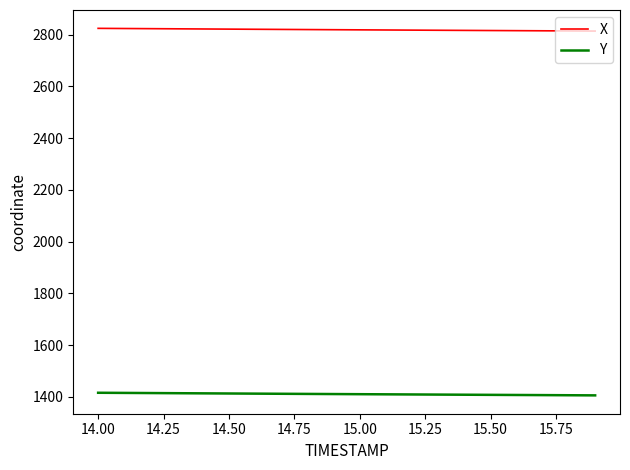

What is the highest value of the X series?

2823.8